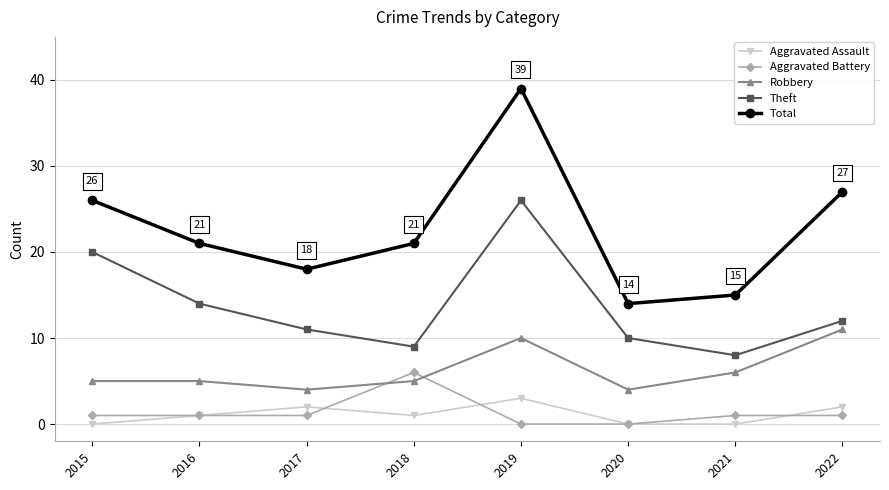

True or false: Aggravated Battery and Total intersect in this chart.

False